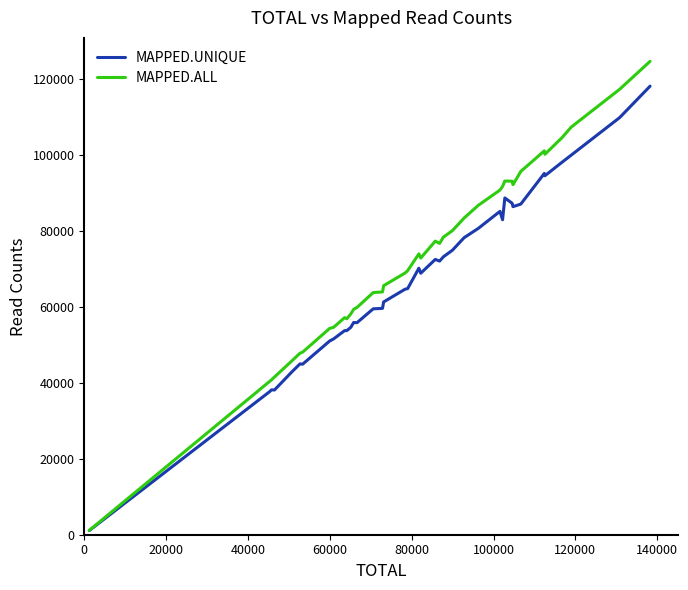

What is the maximum value for MAPPED.ALL?

124742